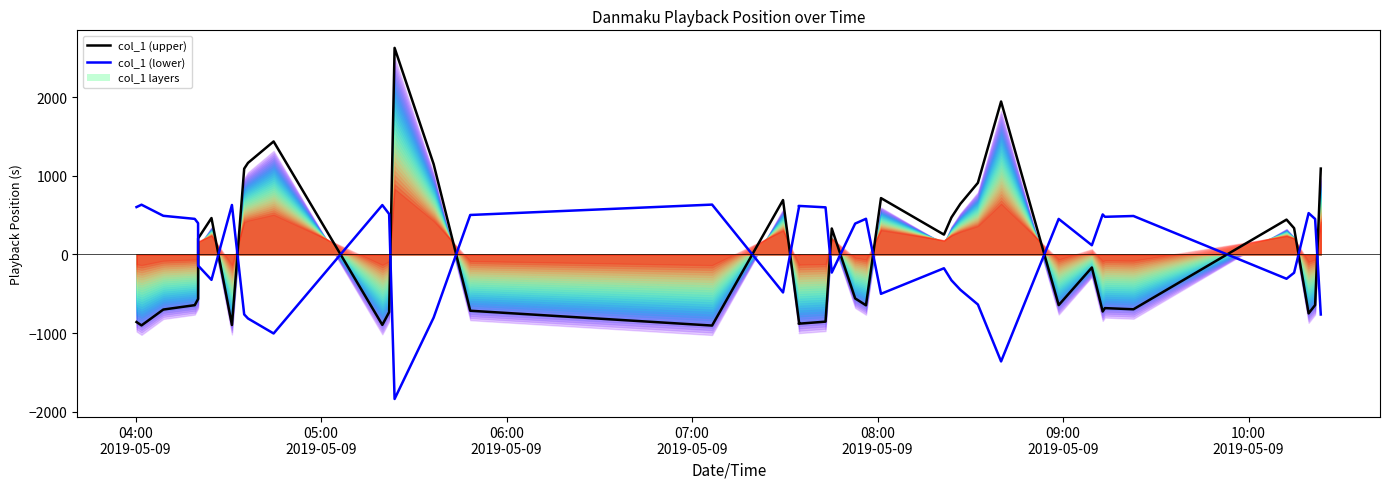

How many negative values does the col_1 (upper) series have?

22